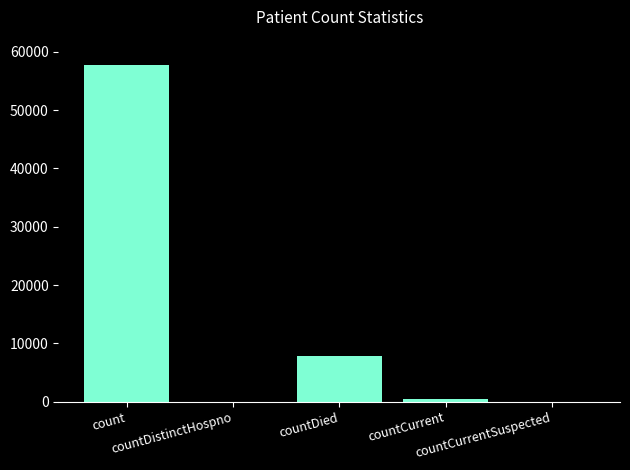

Is it true that the value at countDied is 10147?

False